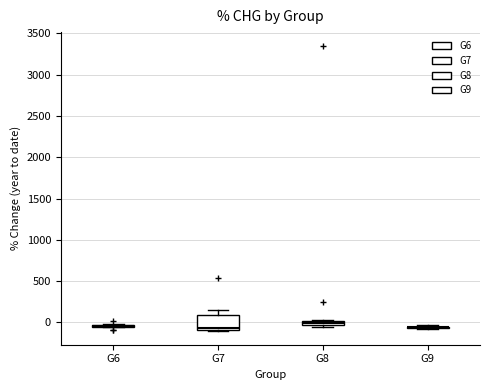

Where does the upper whisker of the box for G7 end on the y-axis? The values are not printed on the chart, so give them approximately, as read against the axis.

150